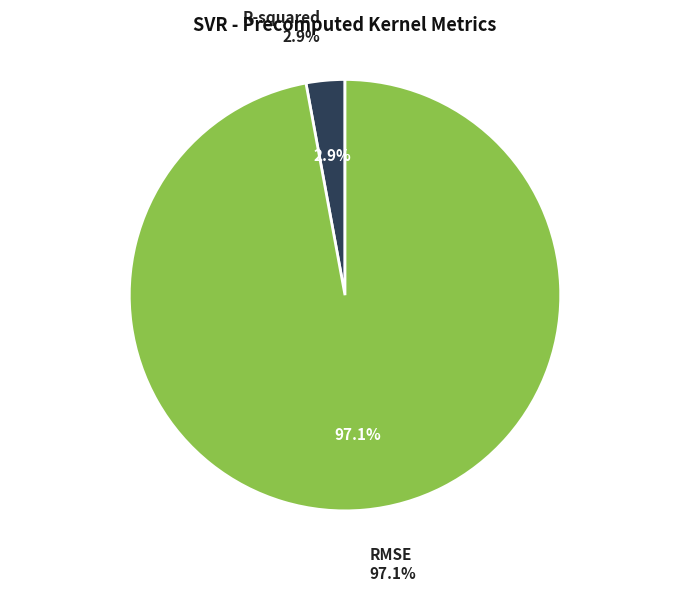

To the nearest percent, what is the difference between the largest and smallest slice percentages?

94%